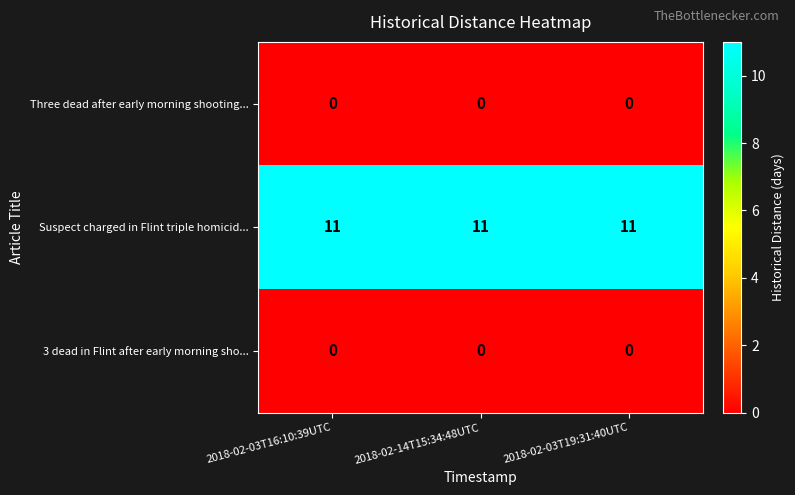

The value of Three dead after early morning shooting... at 2018-02-03T16:10:39UTC is 0. True or false?

True